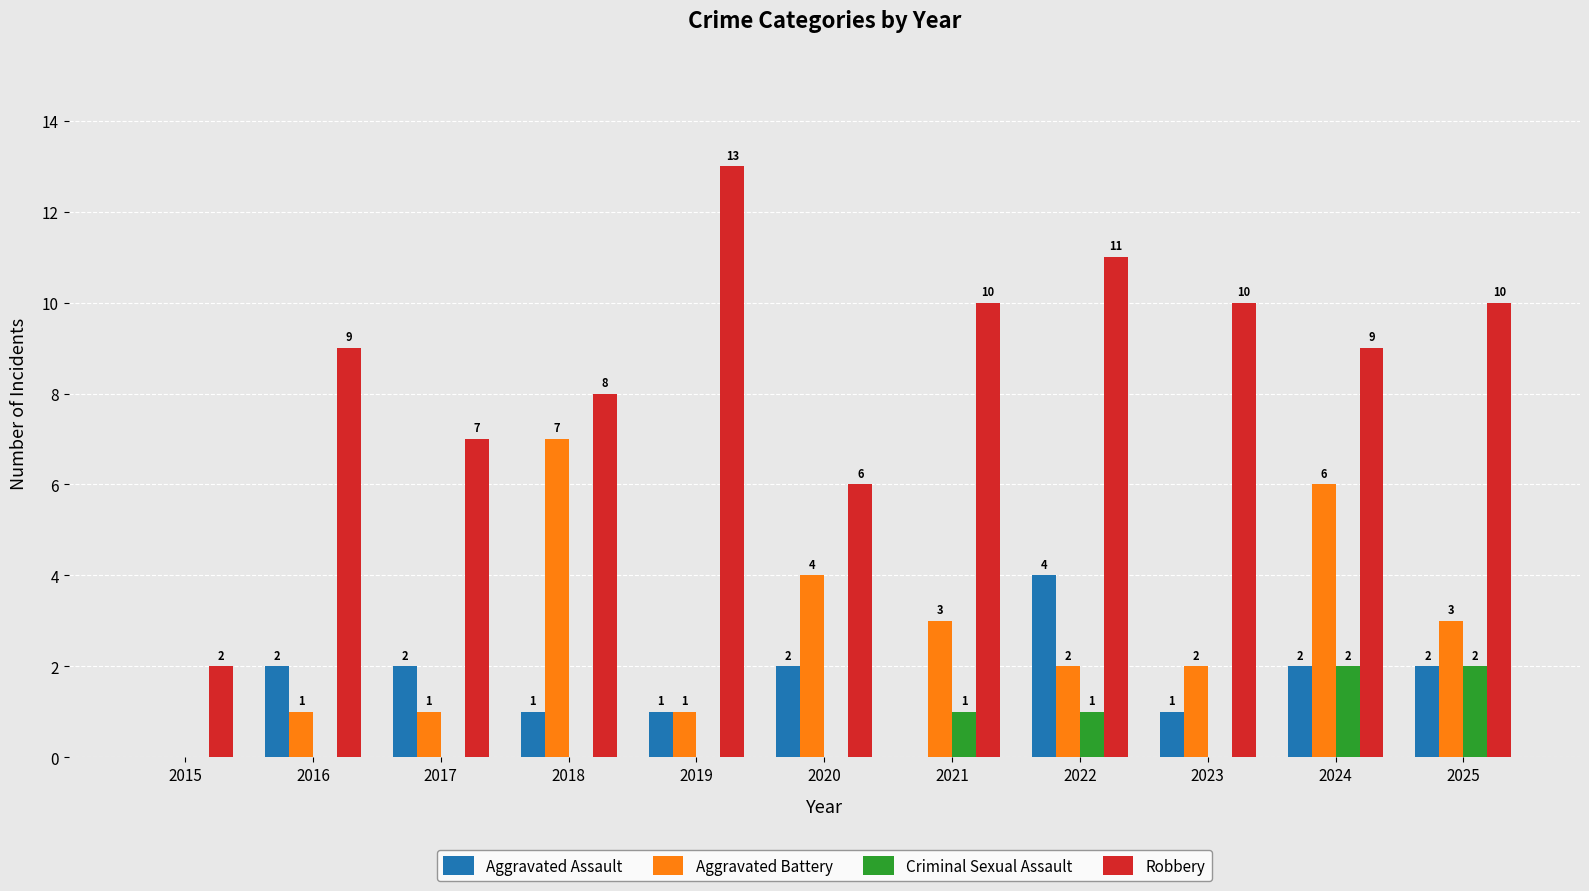

Between 2017 and 2018, which series saw the biggest shift?

Aggravated Battery